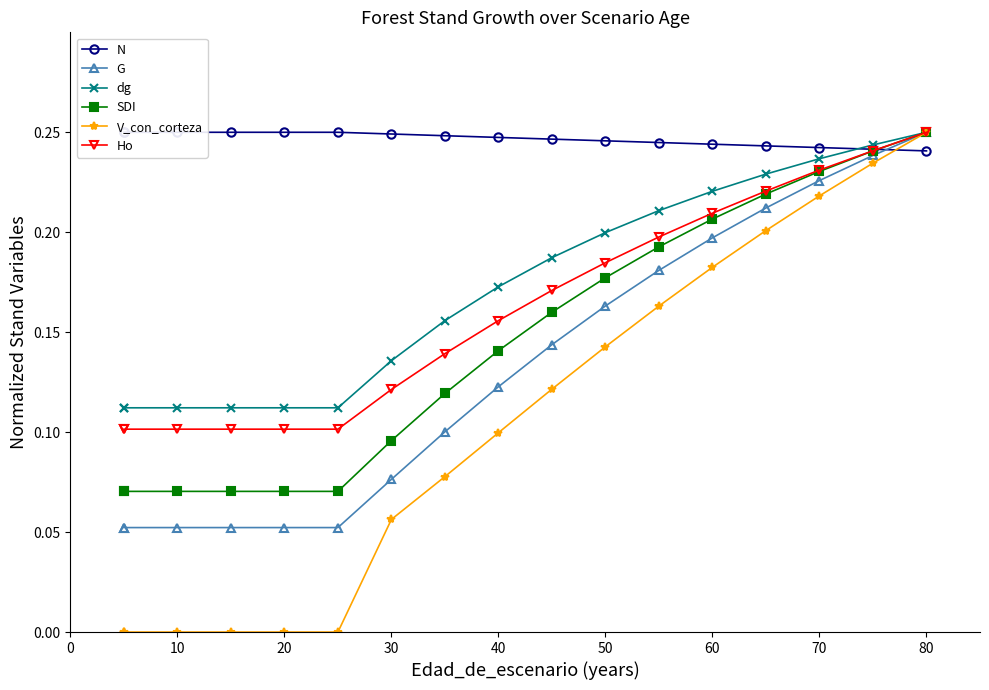

Between which two adjacent categories do dg and N first intersect?

14 and 15